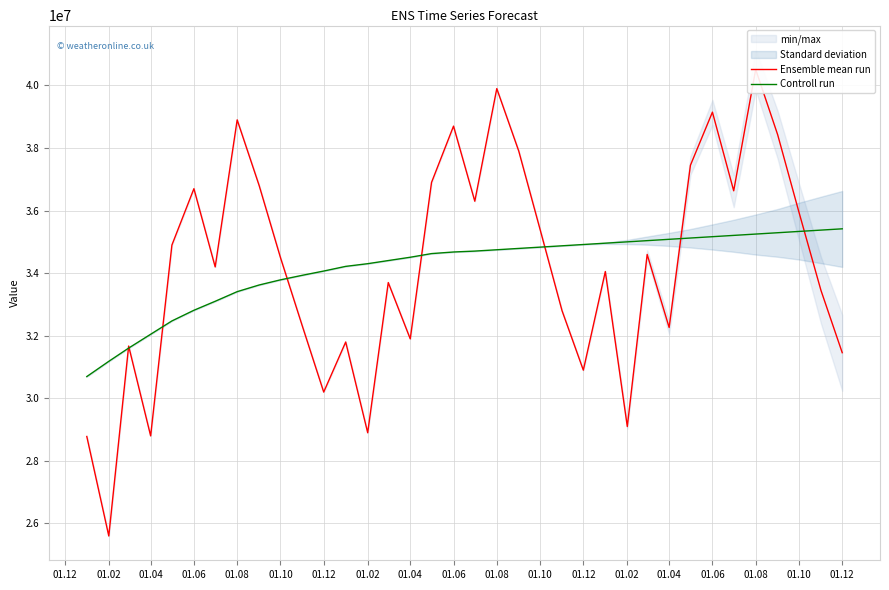

List the series in order of their peak value, highest first.

Ensemble mean run, Controll run